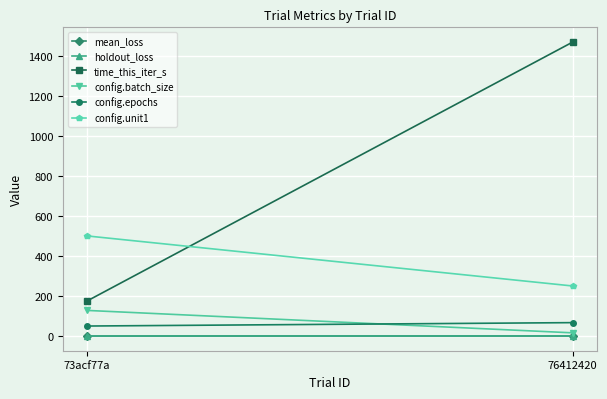

What is the sum of all config.unit1 values?

750.0